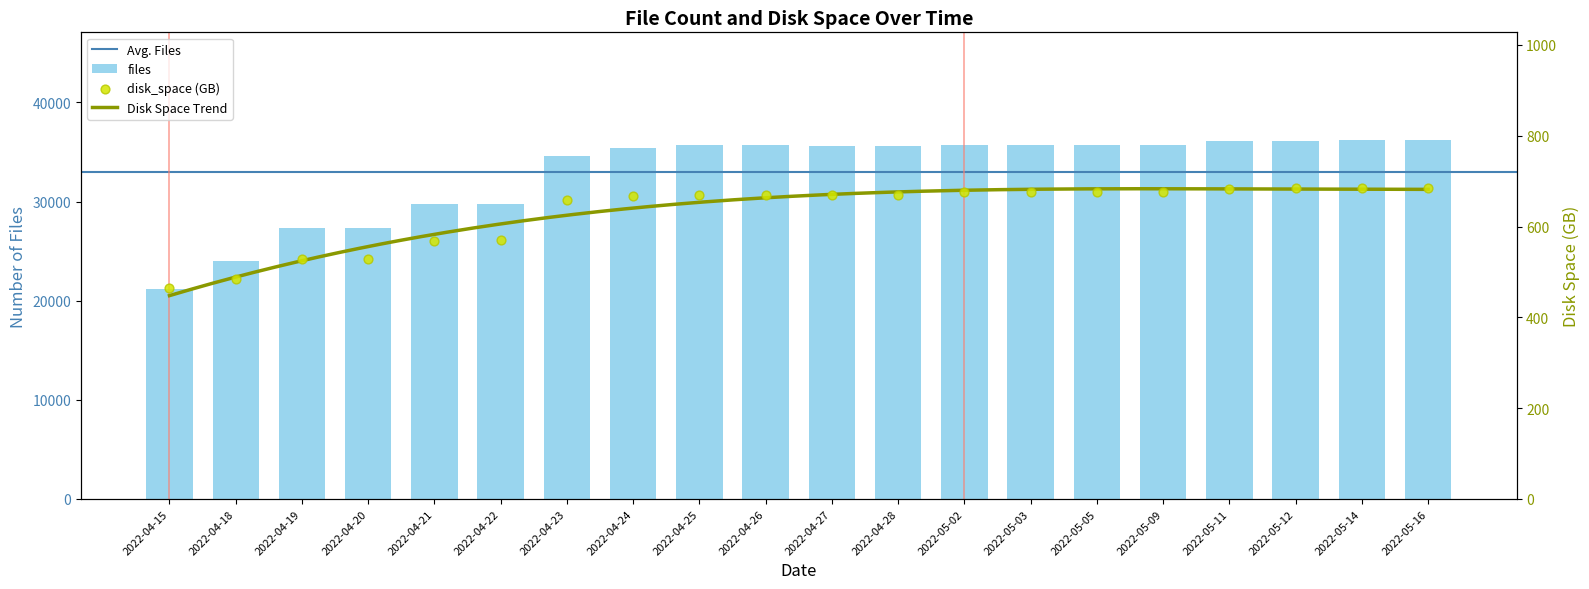

At how many categories does at least one series exceed 6953?

20